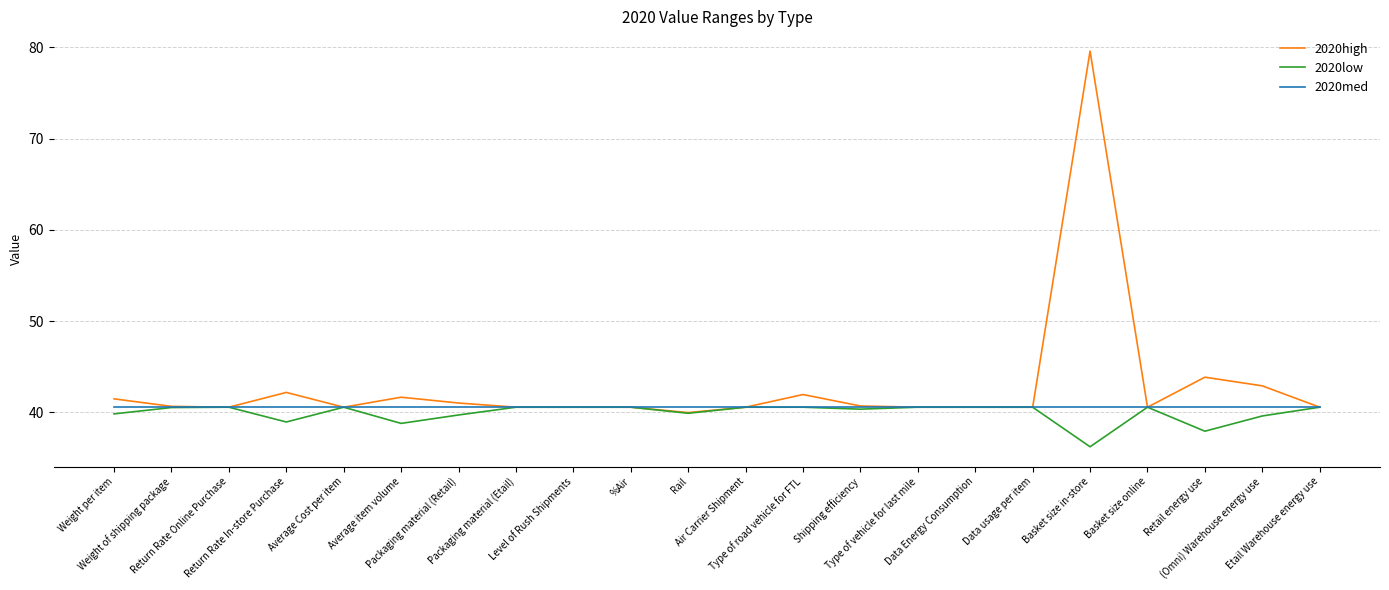

The 2020med series shows 14.8 at Etail Warehouse energy use. True or false?

False